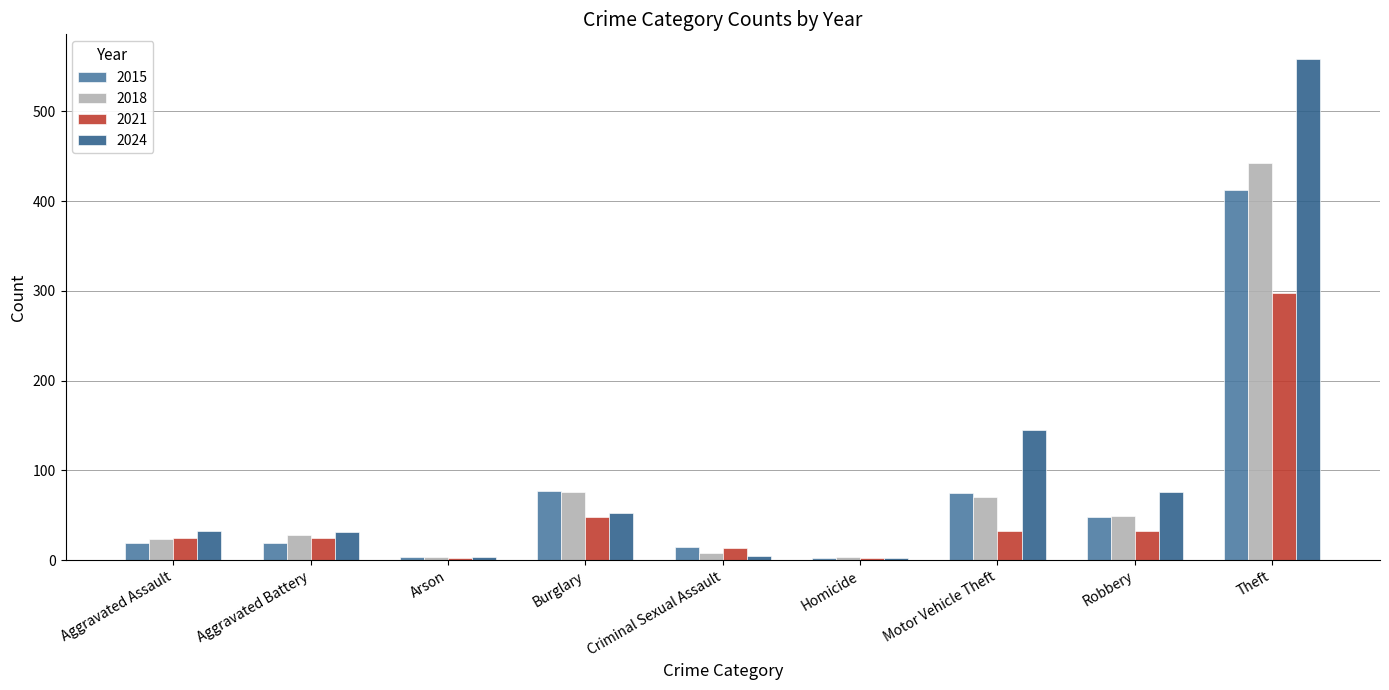

What is the label of the 3rd bar from the right?

Motor Vehicle Theft